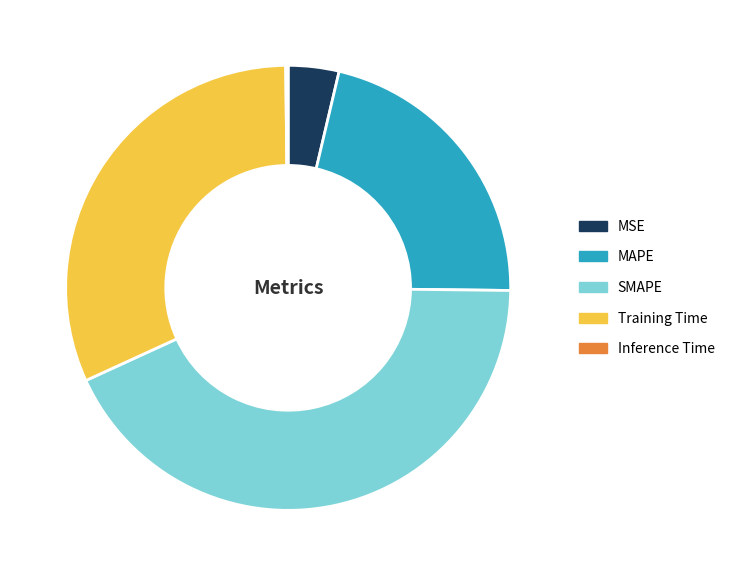

Which category has the biggest portion of the pie?

SMAPE